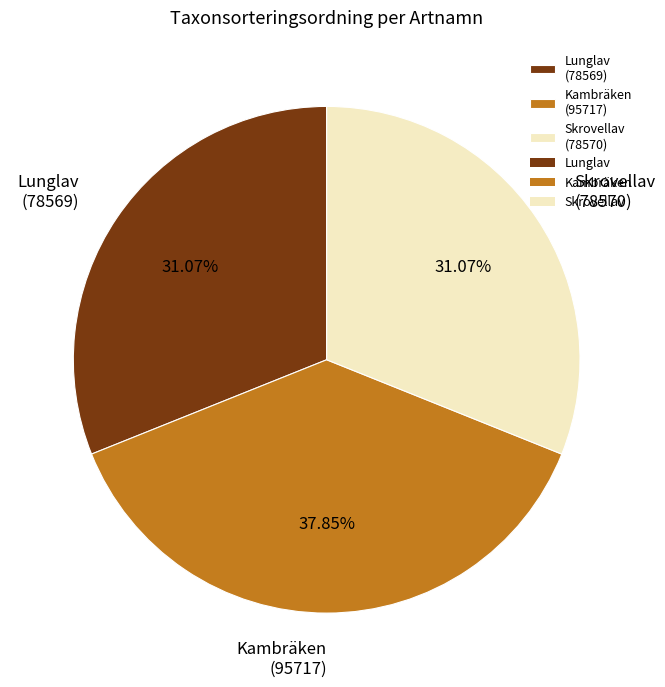

How many segments does this pie chart have?

3